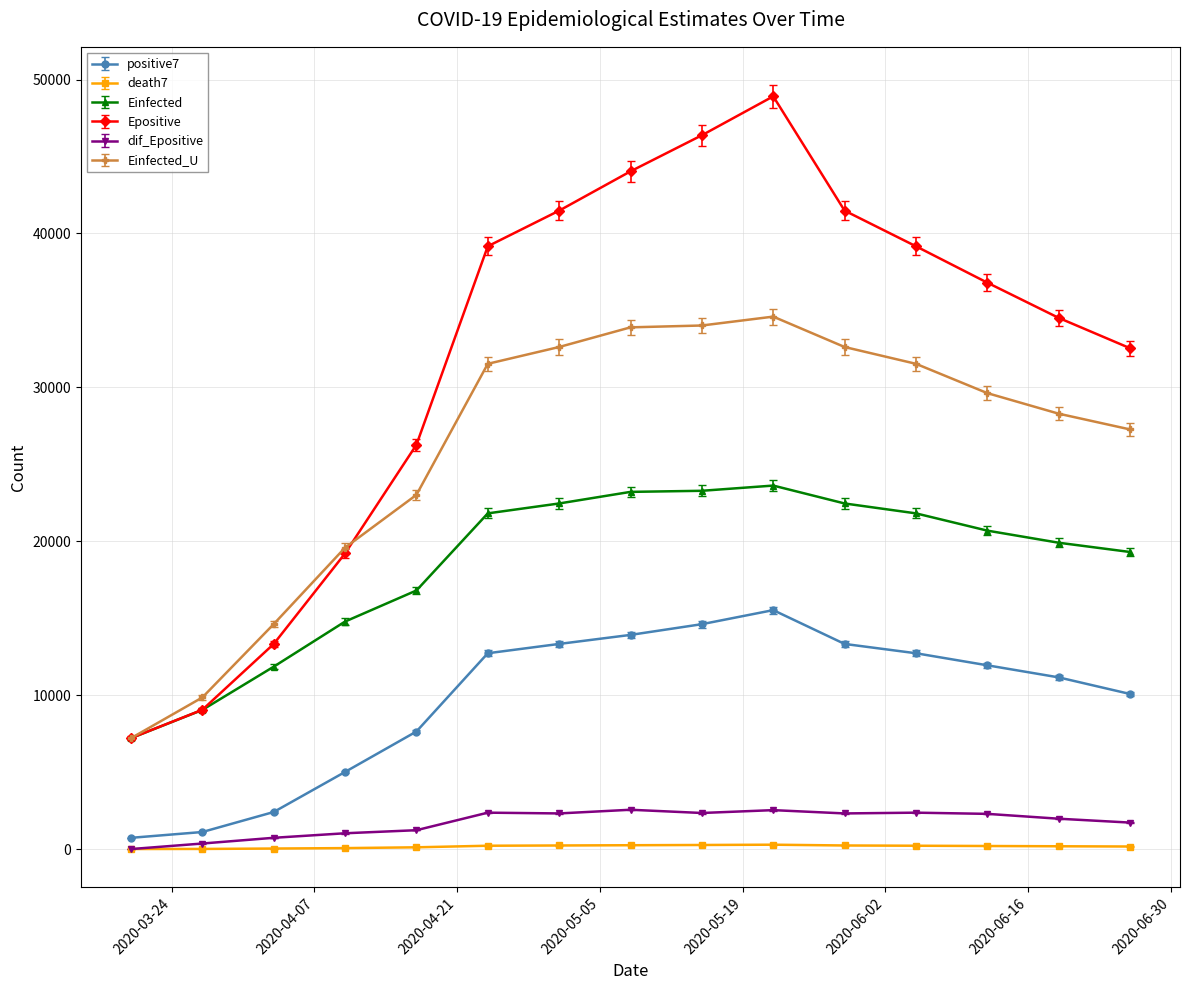

Which series has the largest total across all categories?

Epositive